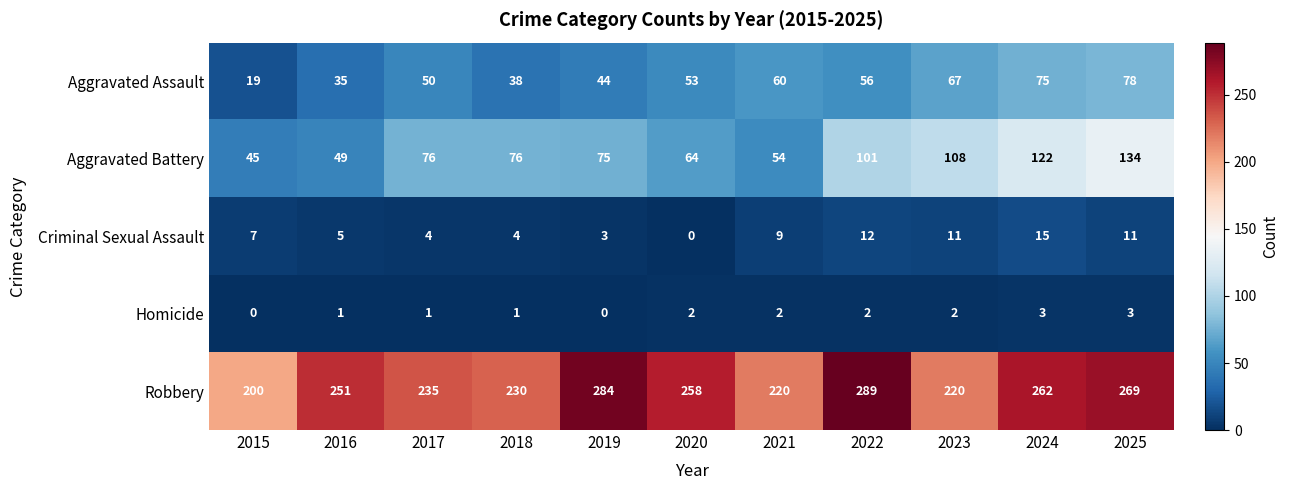

What is the difference between the maximum and second lowest values in the Robbery series?

69